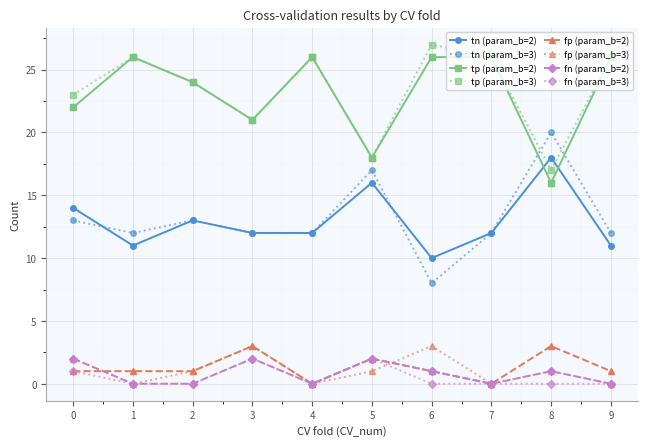

What is the total value across all series at 6?

76